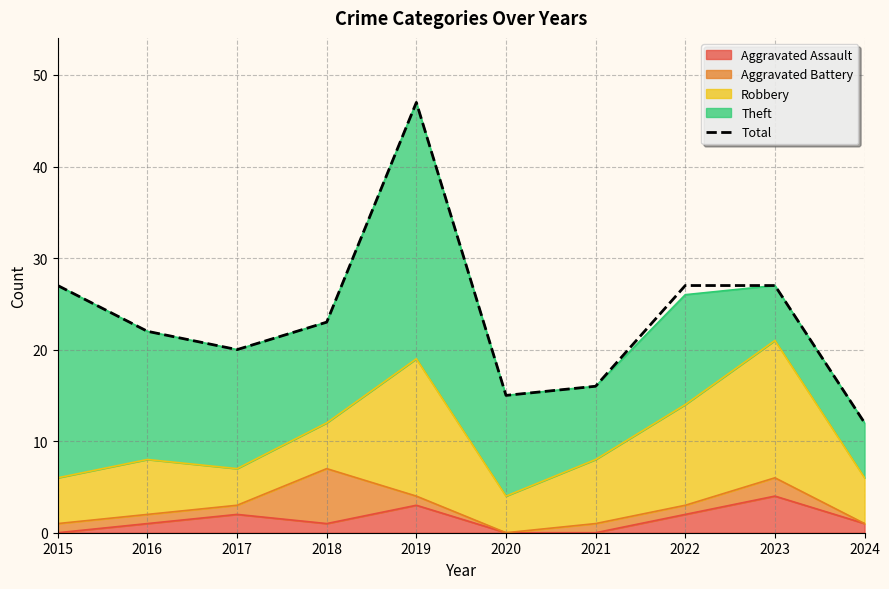

Reading left to right, transcribe all the data shown in this chart.

27	22	20	23	47	15	16	27	27	12